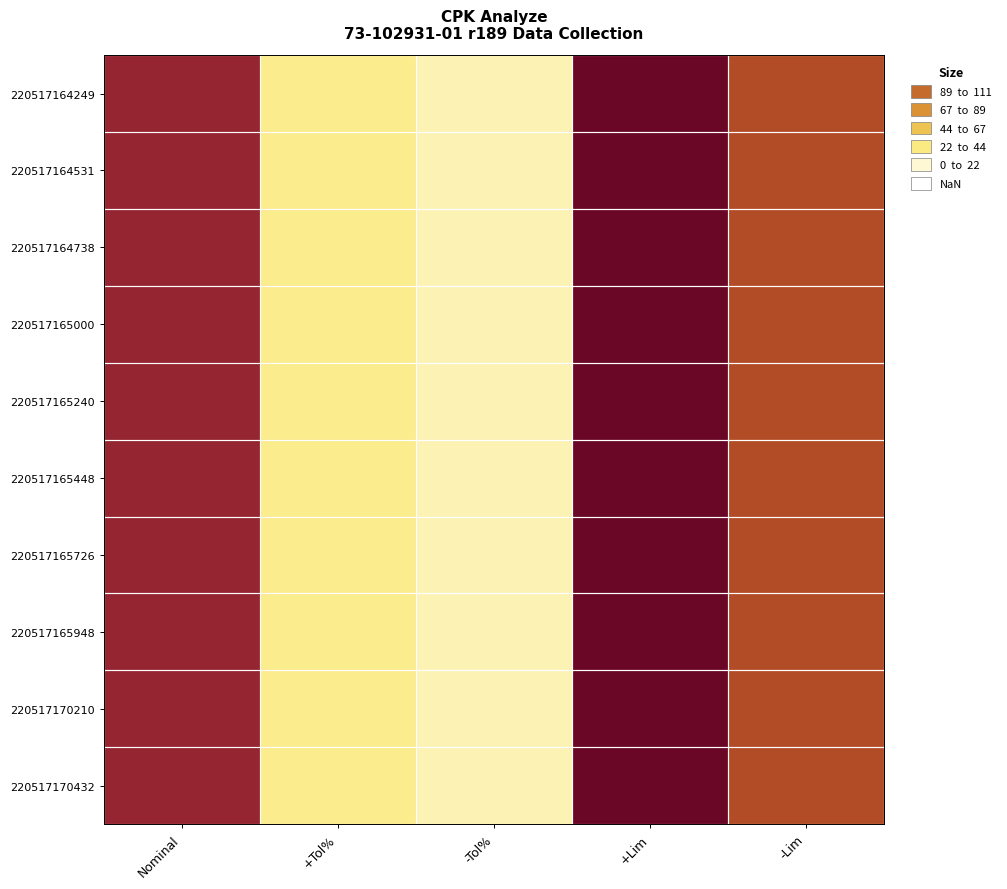

What is the maximum value shown in the chart?

195